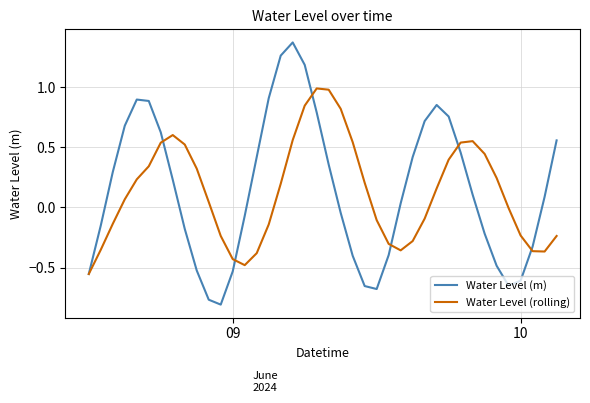

List the series in order of their peak value, lowest first.

Water Level (rolling), Water Level (m)